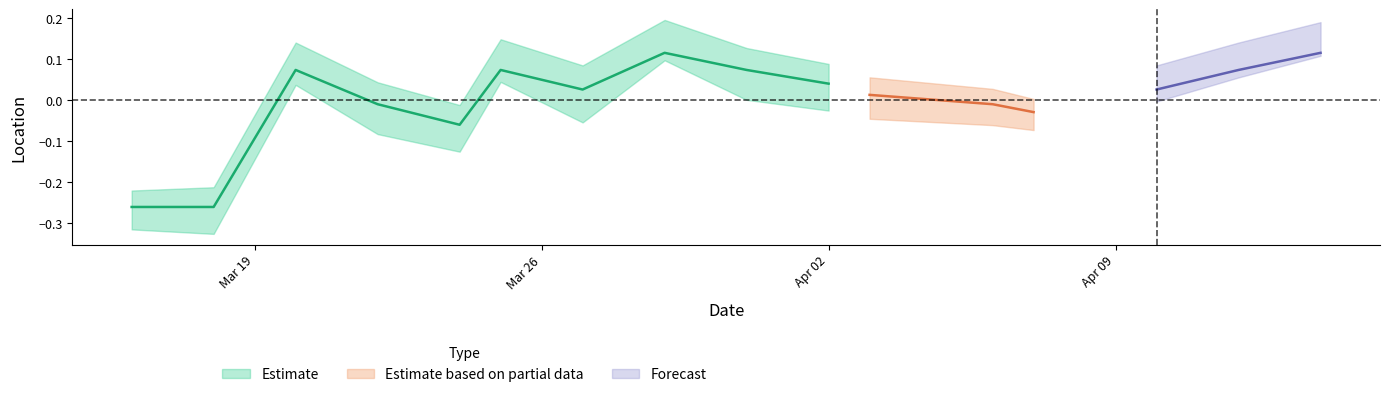

What is the difference between the Estimate_upper values at 11 and 3?

0.1